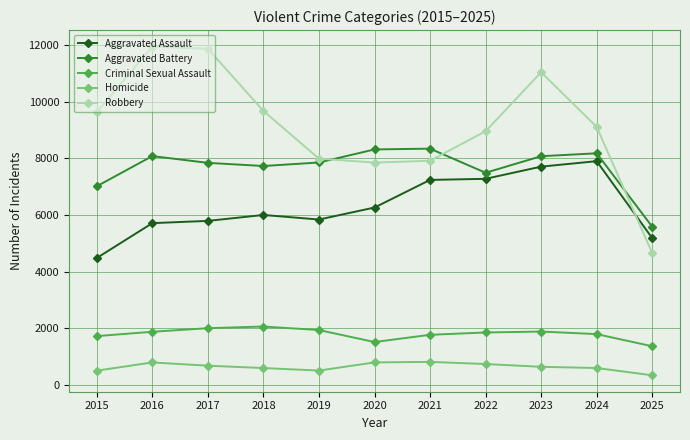

Is it true that Aggravated Assault equals 7281 at 2022?

True